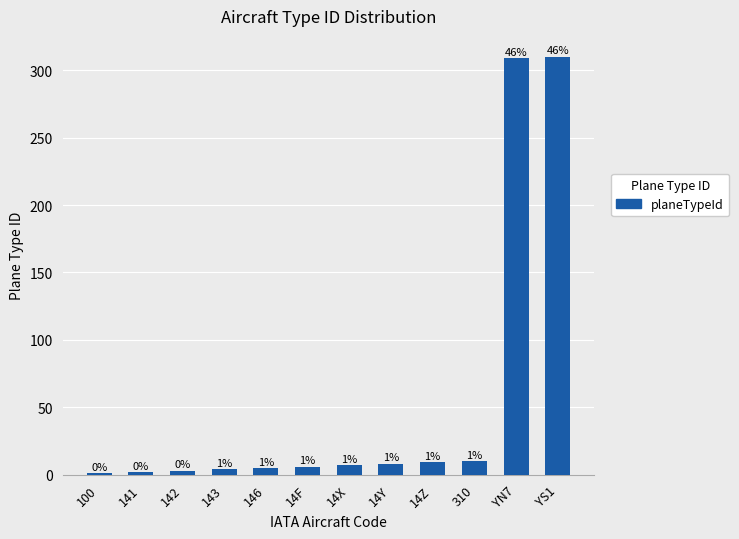

Reading left to right, list all the values displayed in this chart.

1	2	3	4	5	6	7	8	9	10	309	310